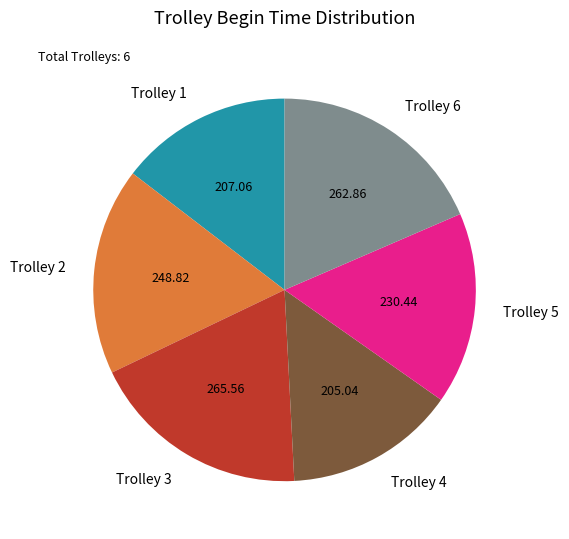

Do Trolley 4 and Trolley 2 together represent more than half of the pie?

No